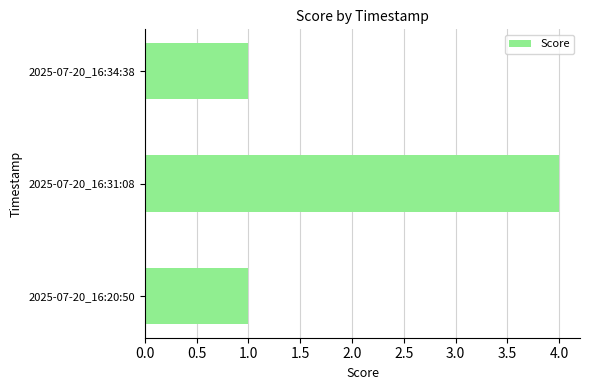

The chart shows a value of 1 at 2025-07-20_16:20:50. True or false?

True